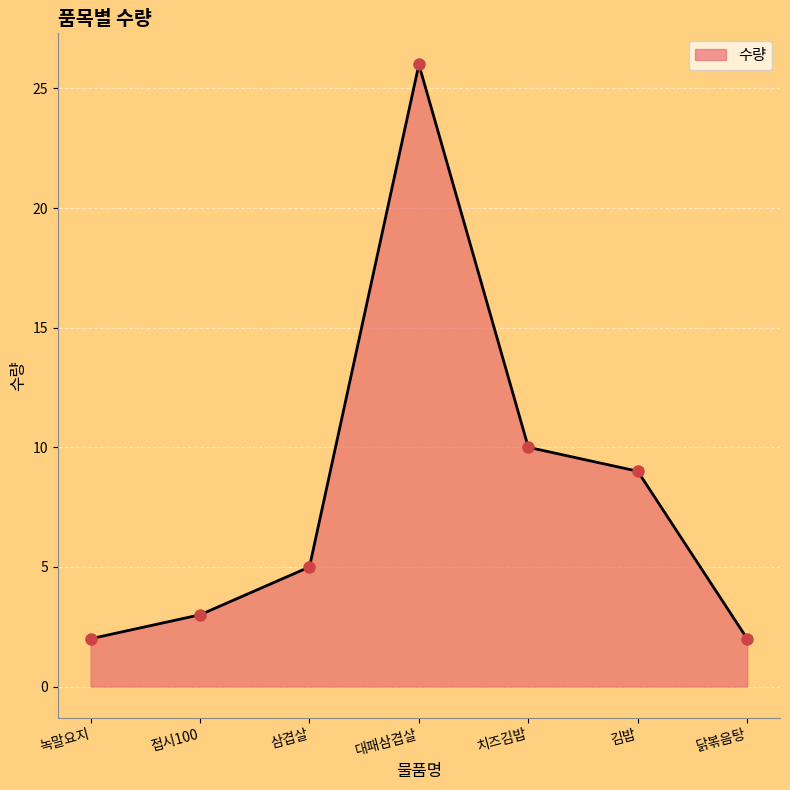

At which category does the data reach its first local peak?

대패삼겹살